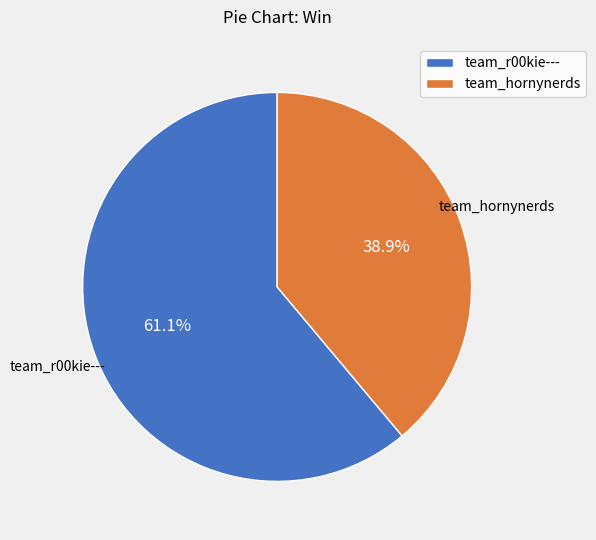

To the nearest percent, what portion does team_hornynerds represent?

39%